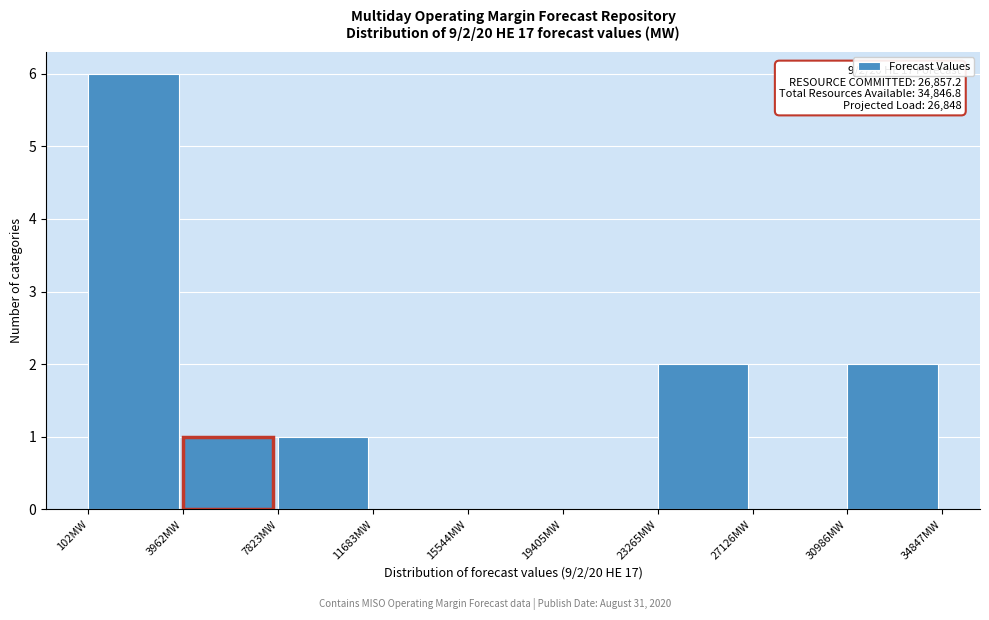

Which range on the x-axis has the tallest bar?

0 to 4000